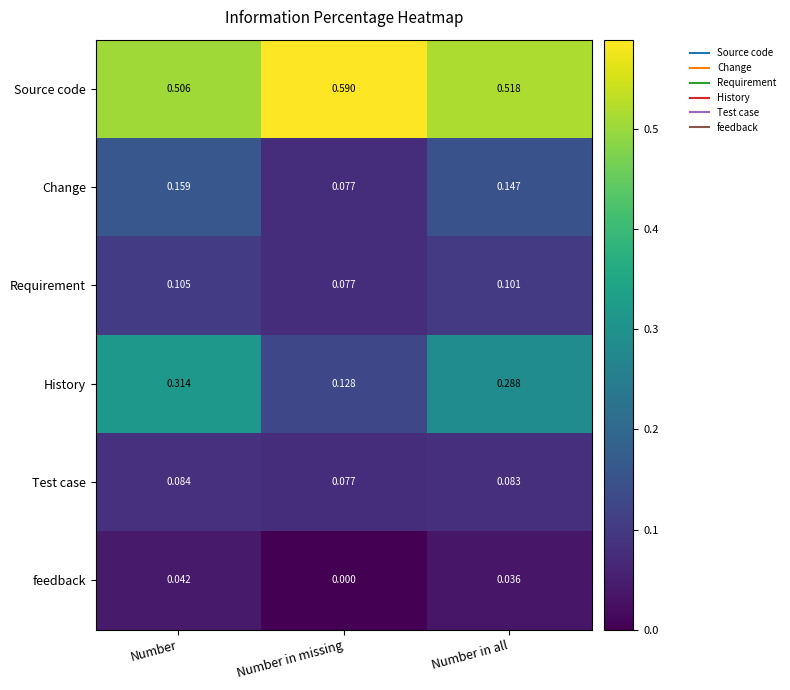

Where is Change nearest to the value 0?

Number in missing